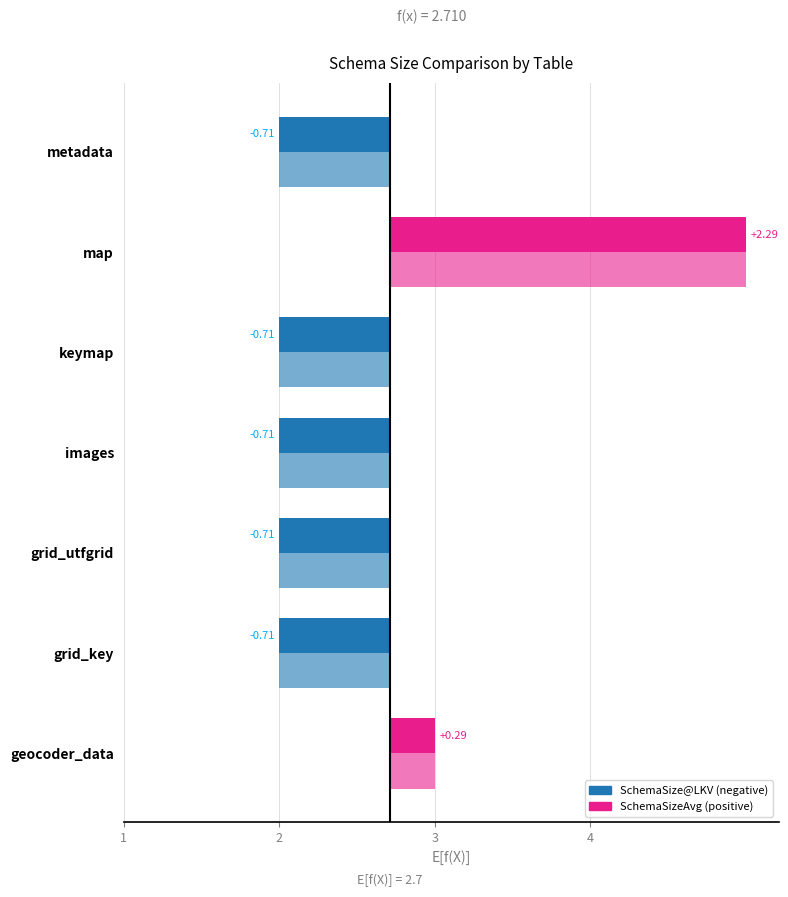

Does the chart contain stacked bars?

No